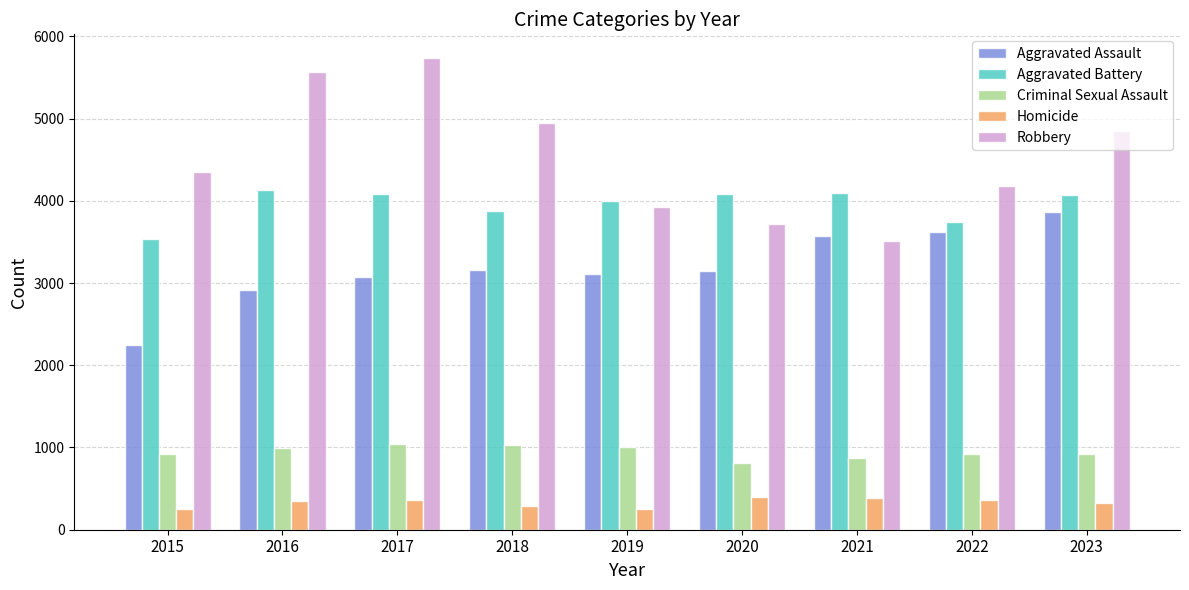

Is the value of Homicide at 2022 greater than the value of Criminal Sexual Assault at 2019?

No